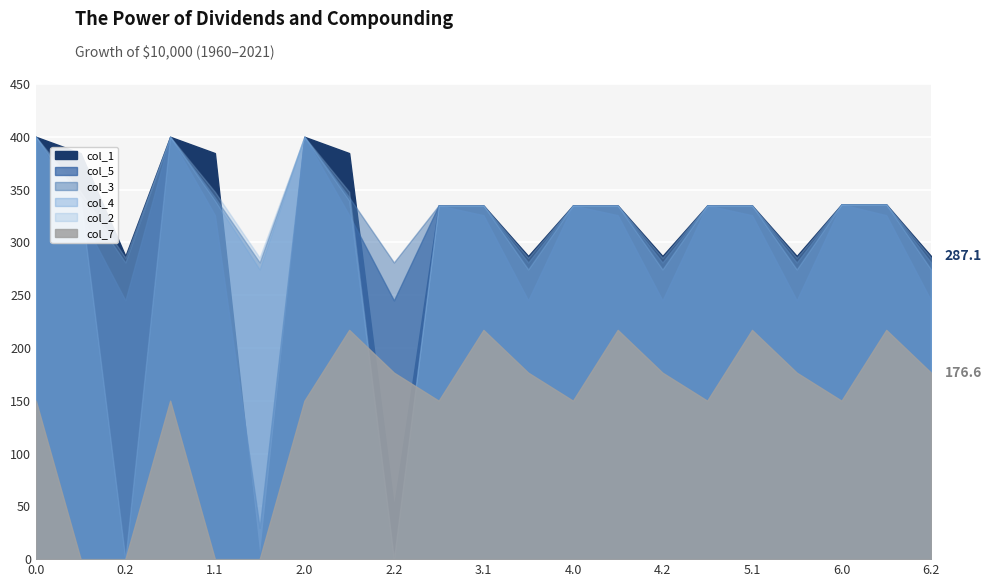

Is it true that col_3 equals 501.9 at 1.1?

False